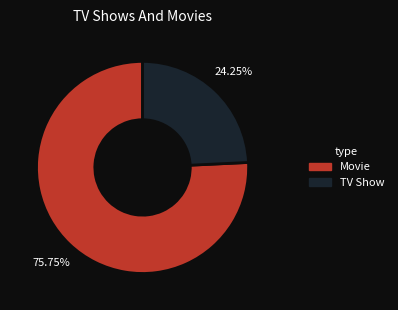

What is the largest slice in the pie chart?

Movie